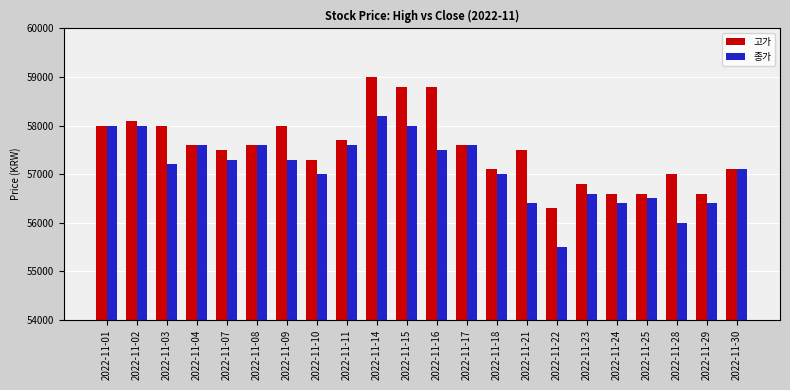

Between 2022-11-14 and 2022-11-24, which series saw the biggest shift?

고가